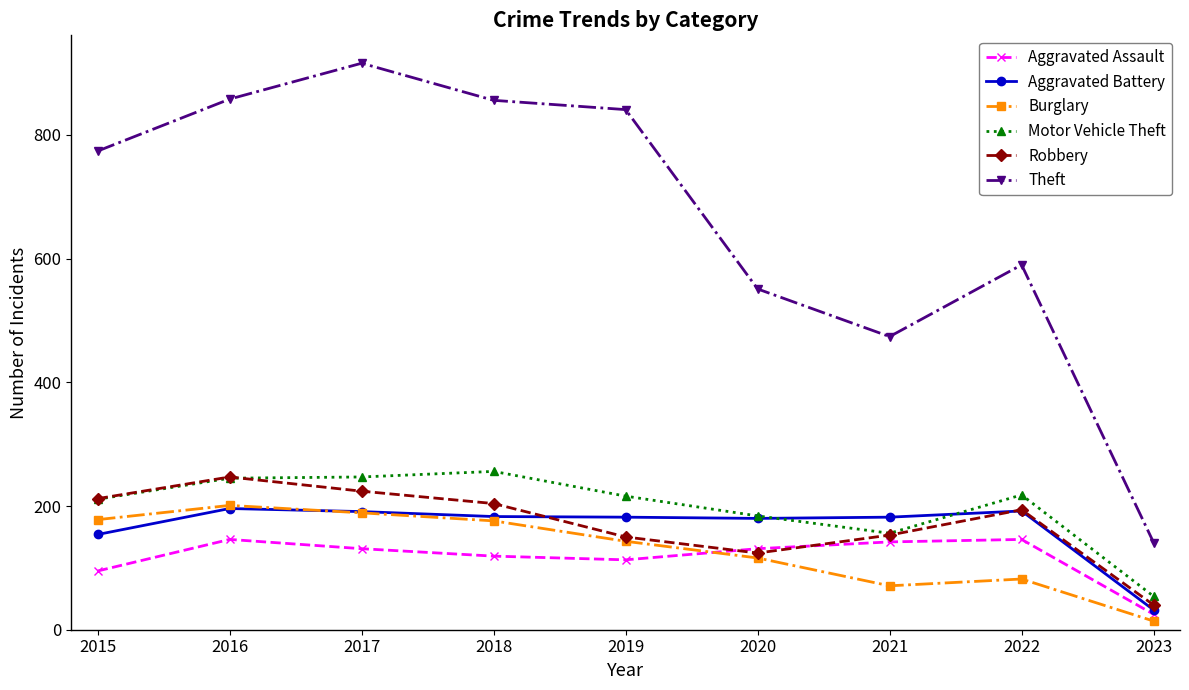

Which series has the largest total across all categories?

Theft